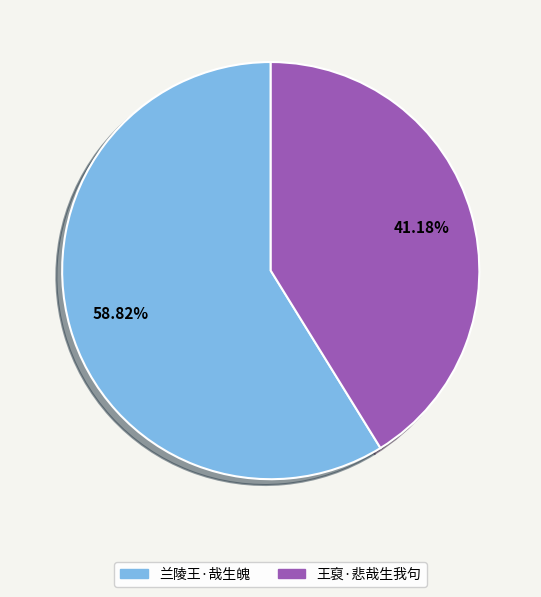

Approximately how many times larger is the value at 兰陵王·哉生魄 compared to 王裒·悲哉生我句?

1.4